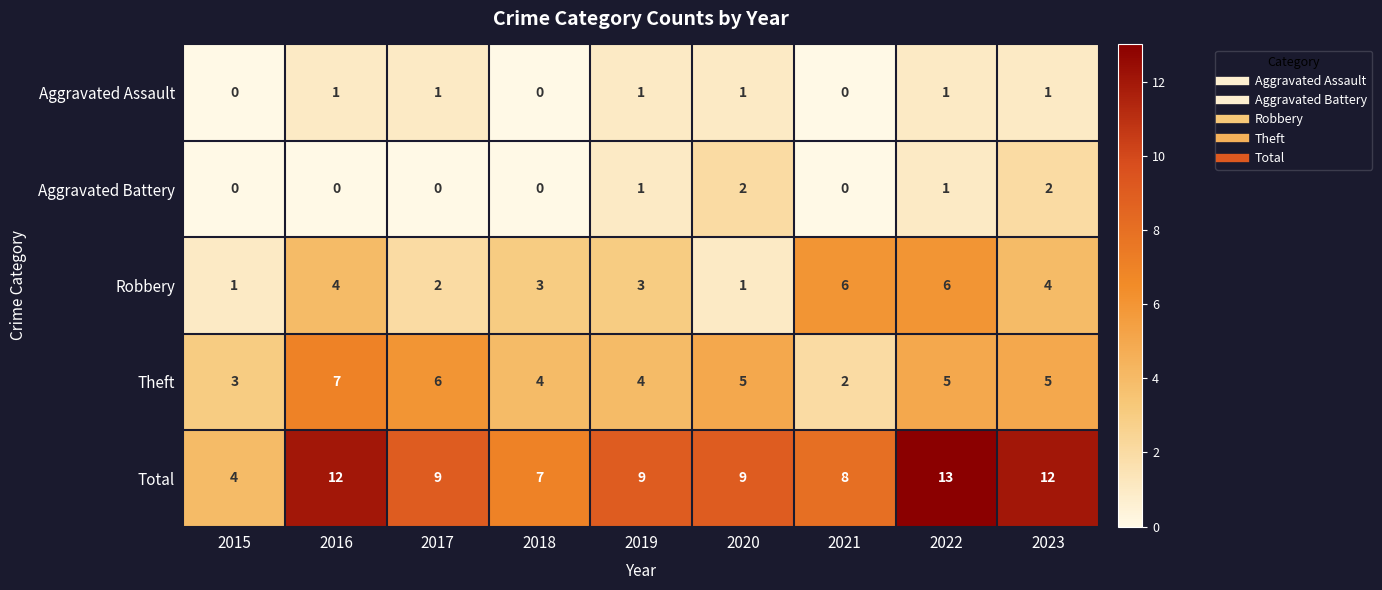

What is the average value of the Total series?

9